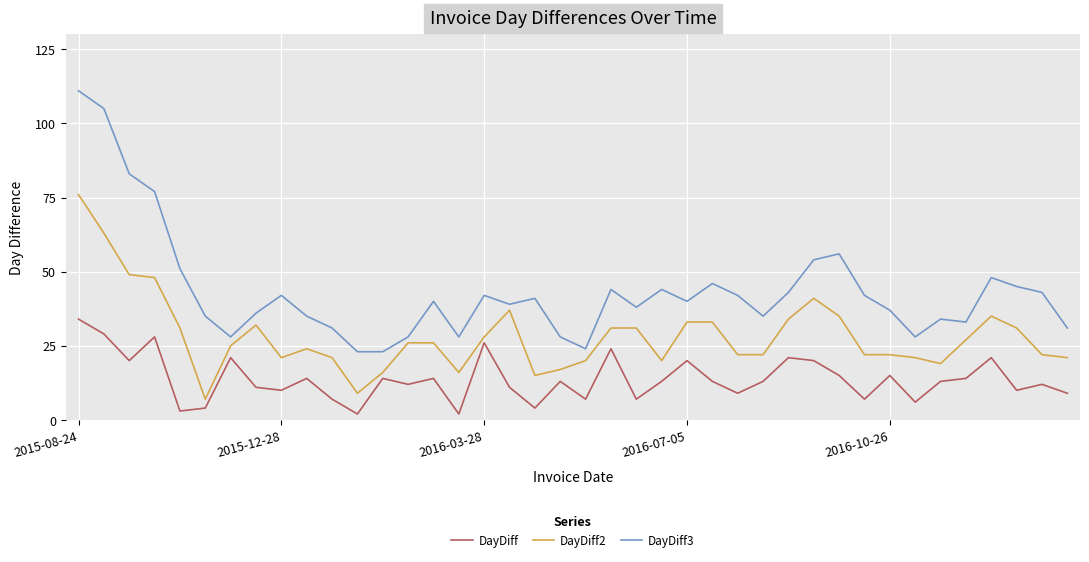

How many series are shown in this chart?

3